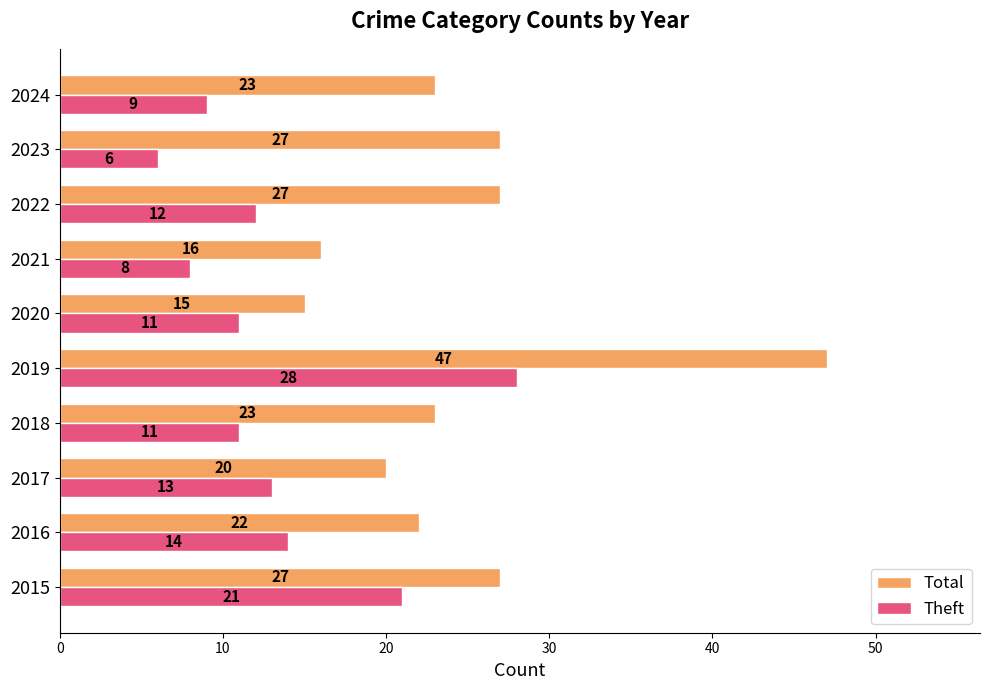

What is the difference between the maximum and second lowest values in the Theft series?

20